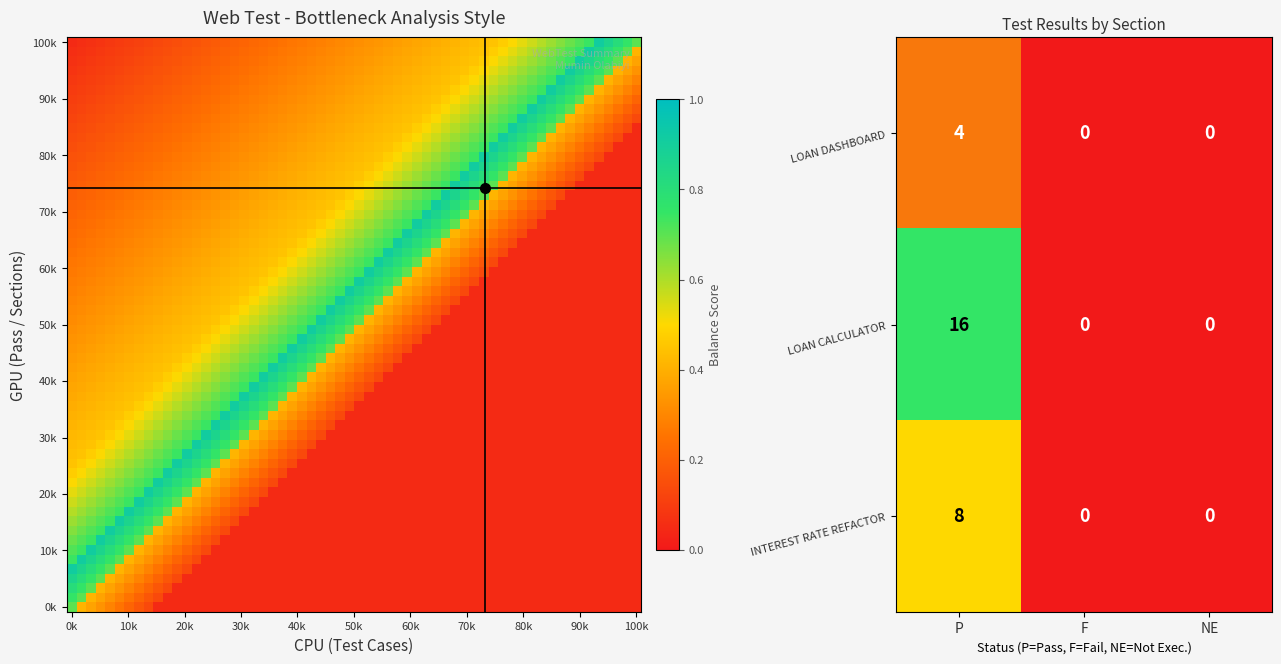

Is it true that LOAN DASHBOARD equals 0.4 at P?

False